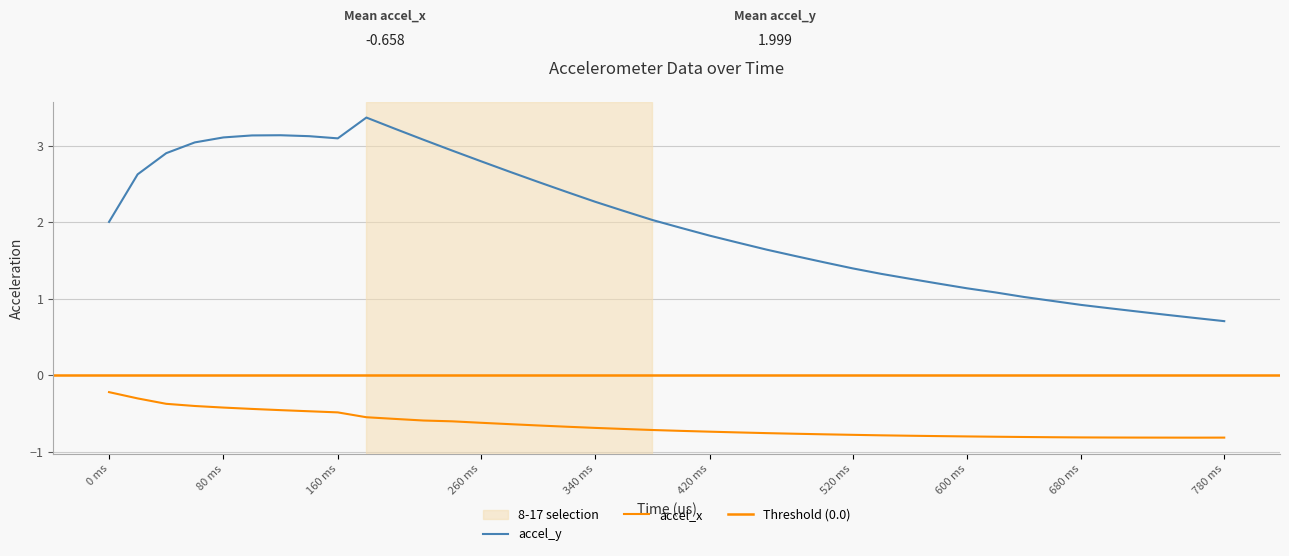

Reading left to right, transcribe all the data shown in this chart.

accel_x: -0.2	-0.3	-0.4	-0.4	-0.4	-0.4	-0.5	-0.5	-0.5	-0.5	-0.6	-0.6	-0.6	-0.6	-0.6	-0.7	-0.7	-0.7	-0.7	-0.7	-0.7	-0.7	-0.7	-0.8	-0.8	-0.8	-0.8	-0.8	-0.8	-0.8	-0.8	-0.8	-0.8	-0.8	-0.8	-0.8	-0.8	-0.8	-0.8	-0.8
accel_y: 2.0	2.6	2.9	3.0	3.1	3.1	3.1	3.1	3.1	3.4	3.2	3.1	2.9	2.8	2.7	2.5	2.4	2.3	2.1	2.0	1.9	1.8	1.7	1.6	1.6	1.5	1.4	1.3	1.3	1.2	1.1	1.1	1.0	1.0	0.9	0.9	0.8	0.8	0.7	0.7